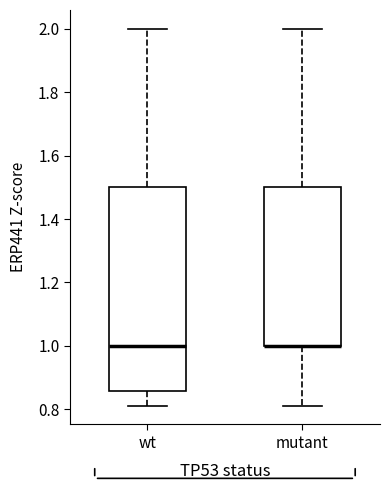

Reading left to right, read every box against the y-axis: the position of its median line, the range the box covers, and the ends of its whiskers. The values are not printed on the chart, so give them approximately, as read against the axis.

wt: median 1.00, box 0.86 to 1.50, whiskers 0.82 to 2.00
mutant: median 1.00 (drawn on the box's lower edge), box 1.00 to 1.50, whiskers 0.82 to 2.00